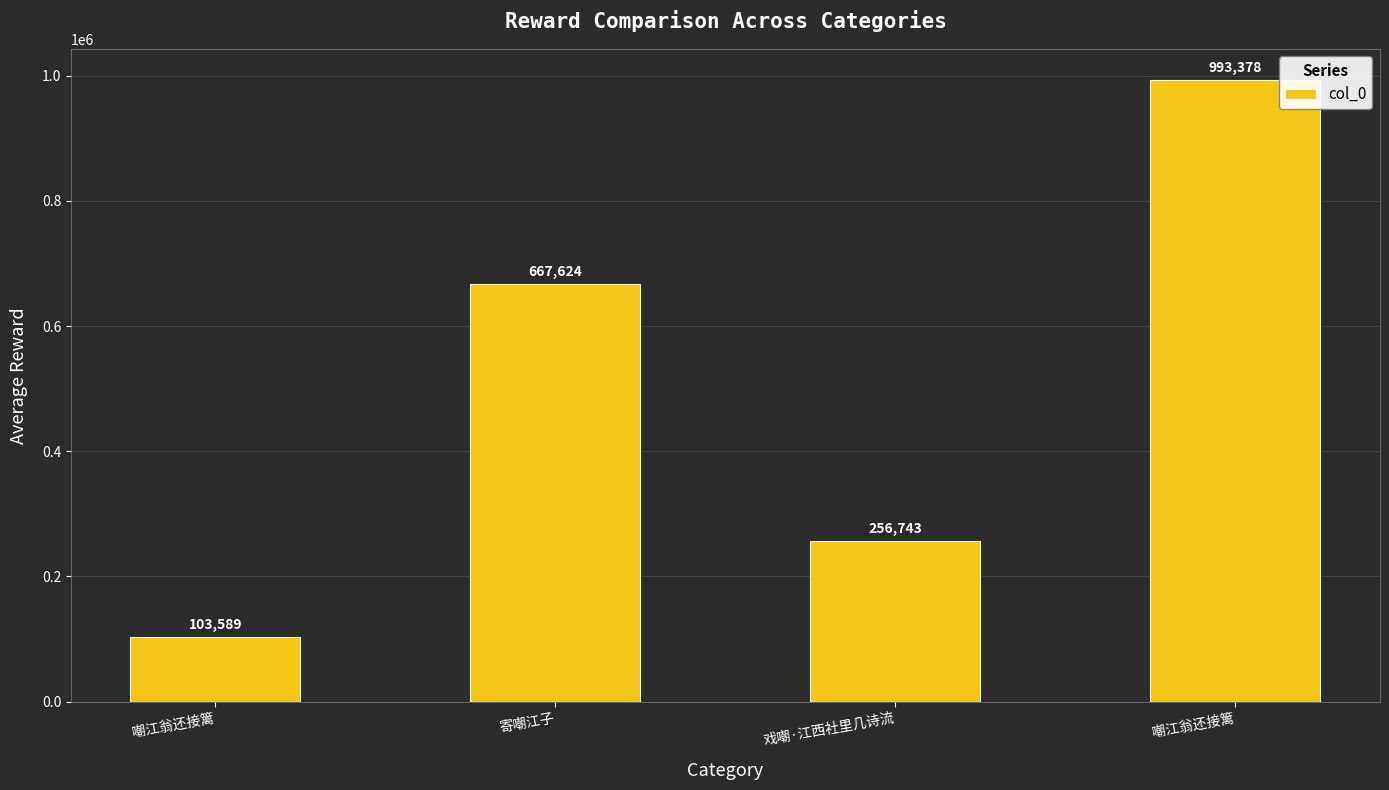

Rank the categories by value from lowest to highest.

嘲江翁还接篱, 戏嘲·江西社里几诗流, 寄嘲江子, 嘲江翁还接篱